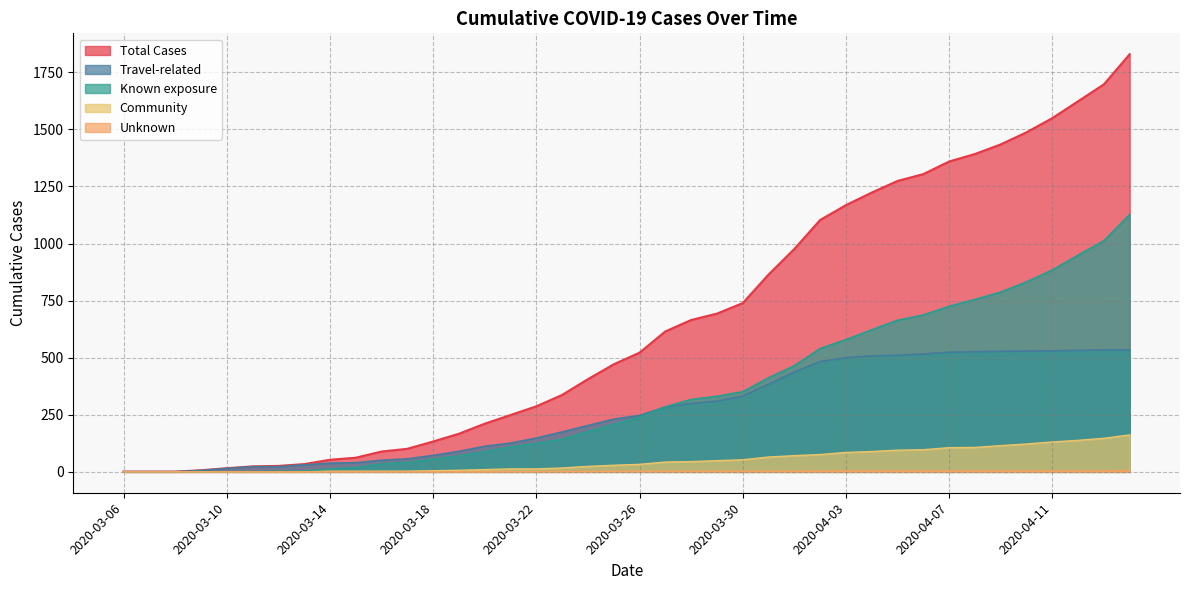

Which label corresponds to the largest value in the chart?

2020-04-14